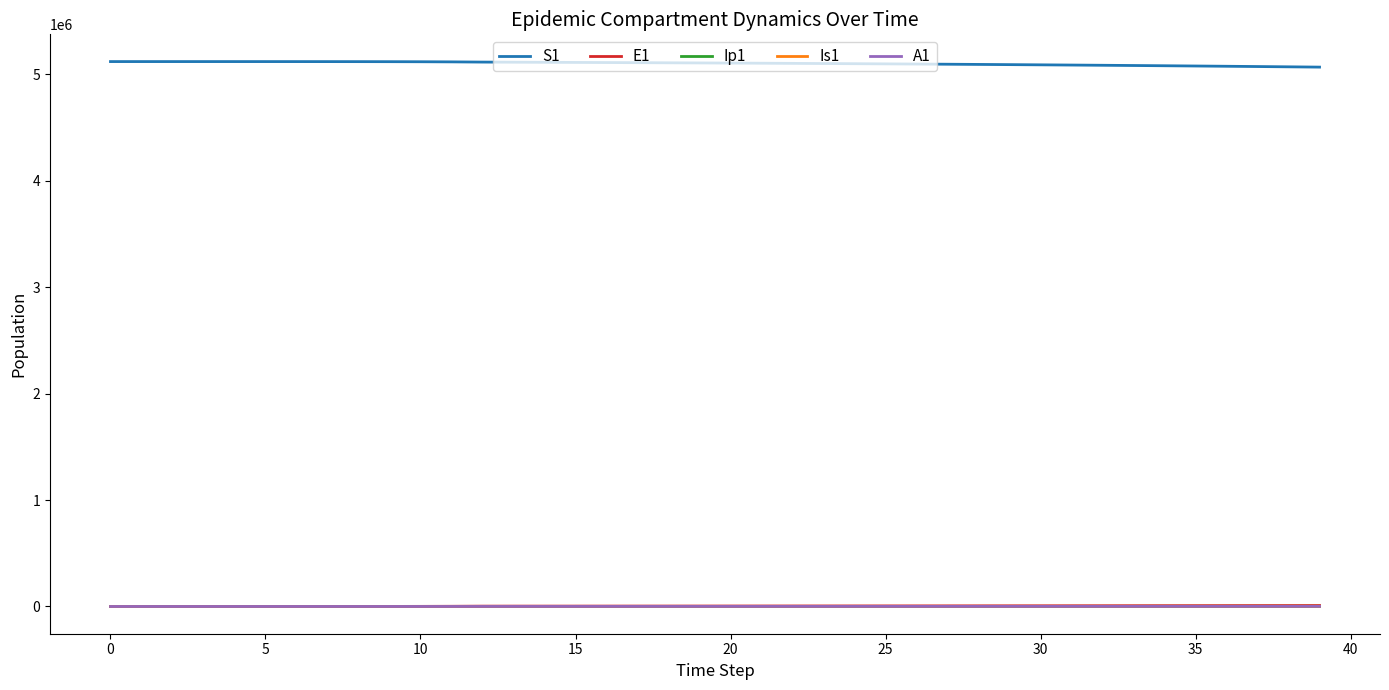

What is the difference between the maximum and second lowest values in the E1 series?

9034.4